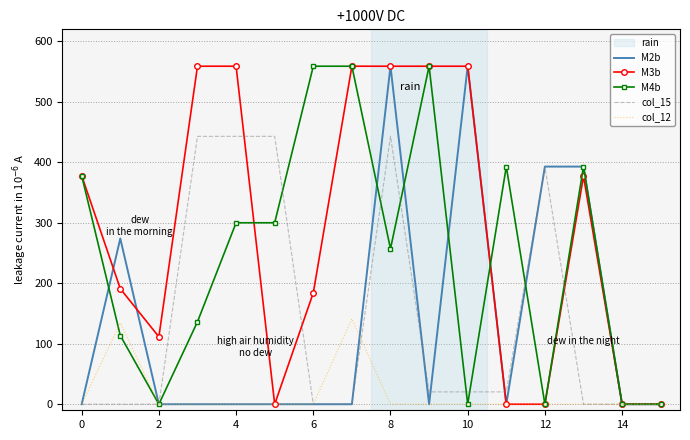

What is the maximum value shown in the chart?

559.0